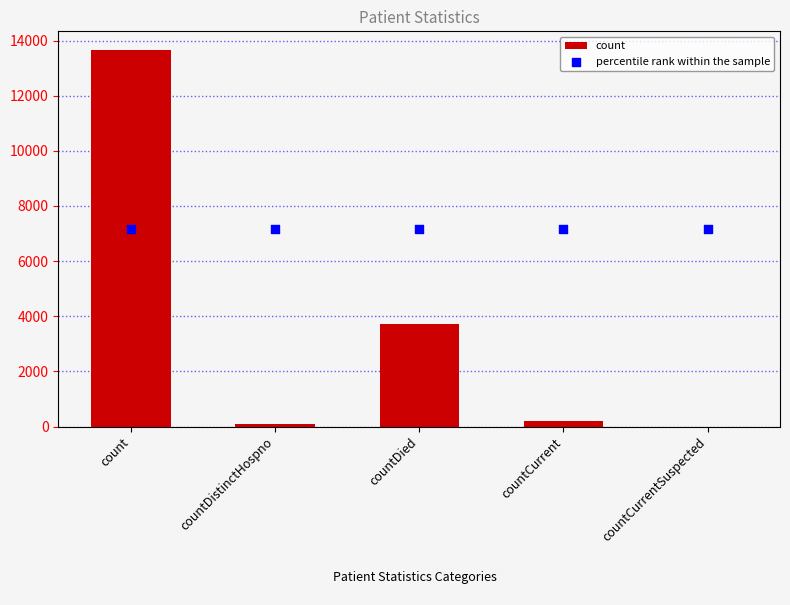

Is the value of count at countDied greater than the value of percentile rank within the sample at countCurrentSuspected?

No